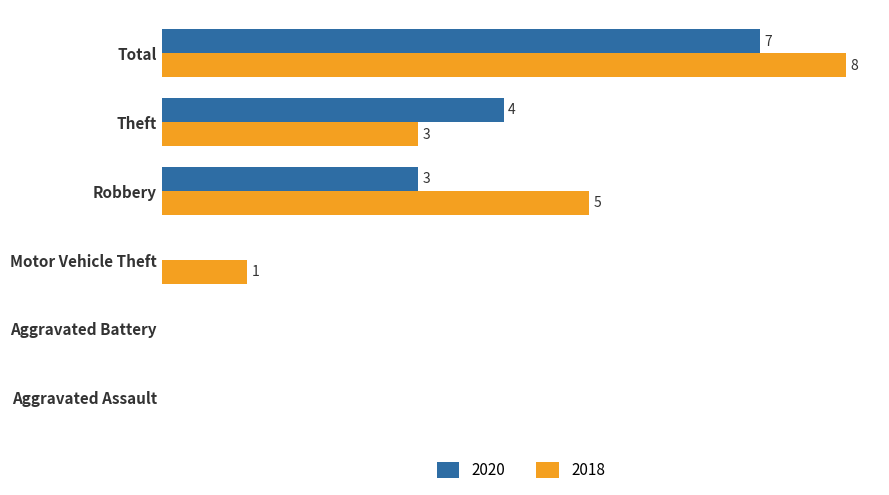

At which category does the chart reach its peak across all series?

Total